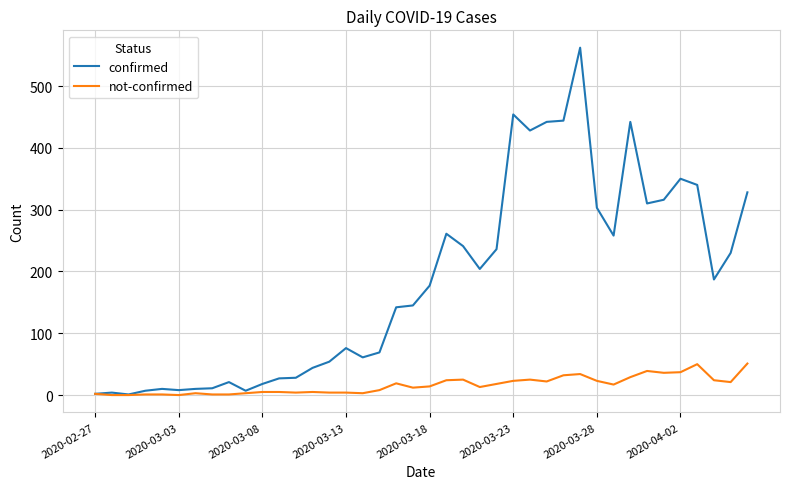

Which series has the largest total across all categories?

confirmed